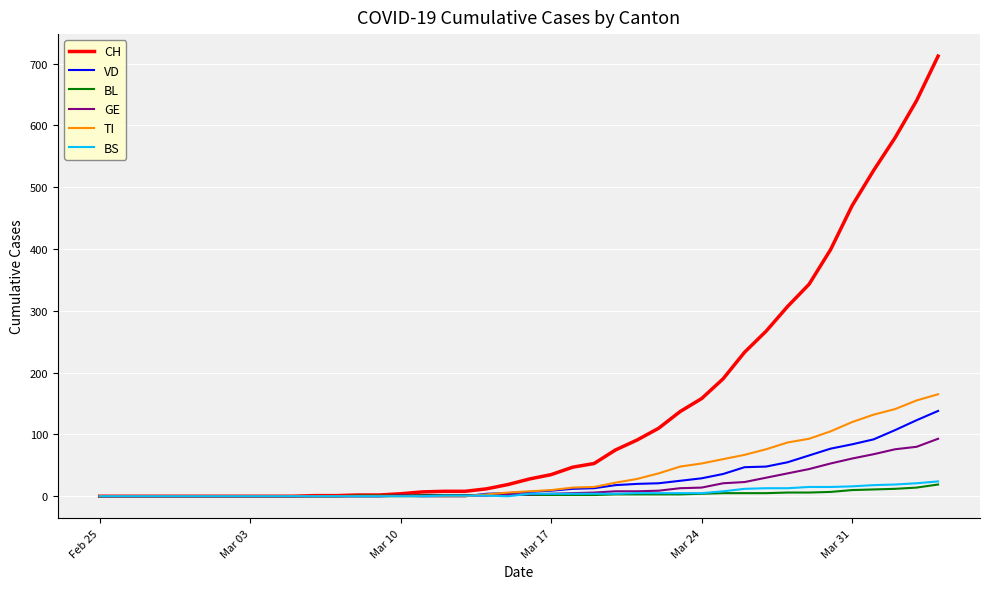

Which series has the widest spread of values?

CH